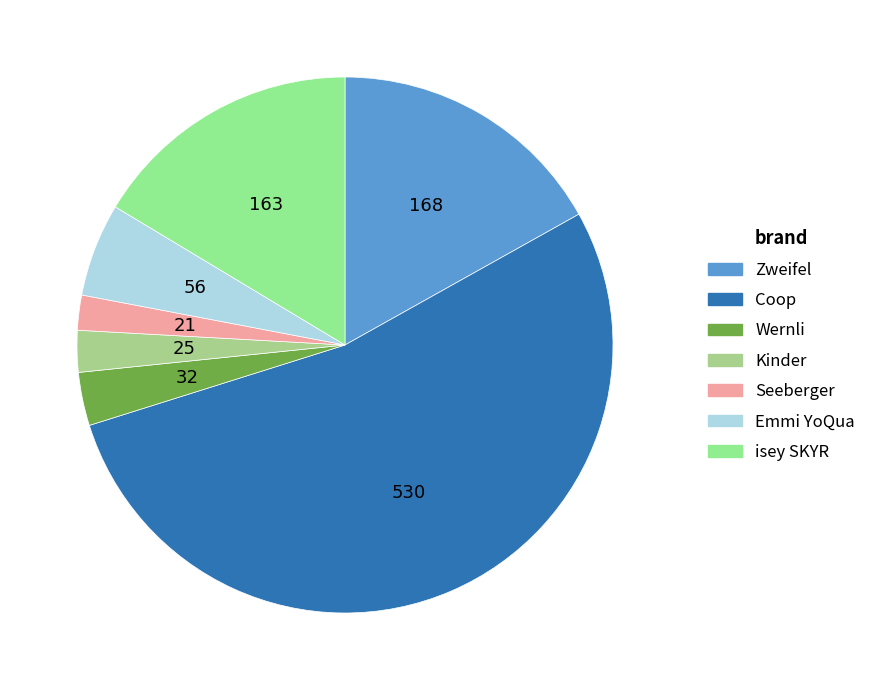

Which slice is the largest?

Coop